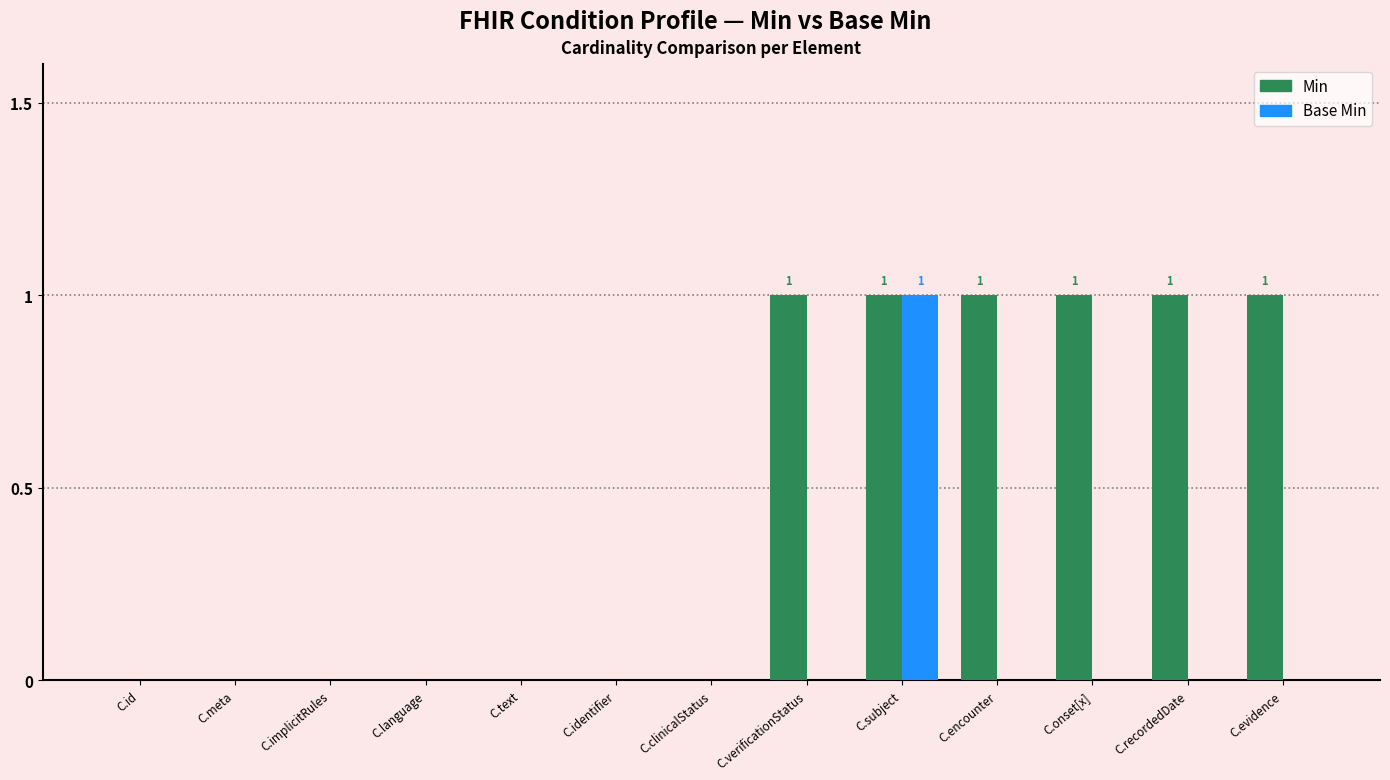

Reading left to right, list all the values displayed in this chart.

Min: 0	0	0	0	0	0	0	1	1	1	1	1	1
Base Min: 0	0	0	0	0	0	0	0	1	0	0	0	0